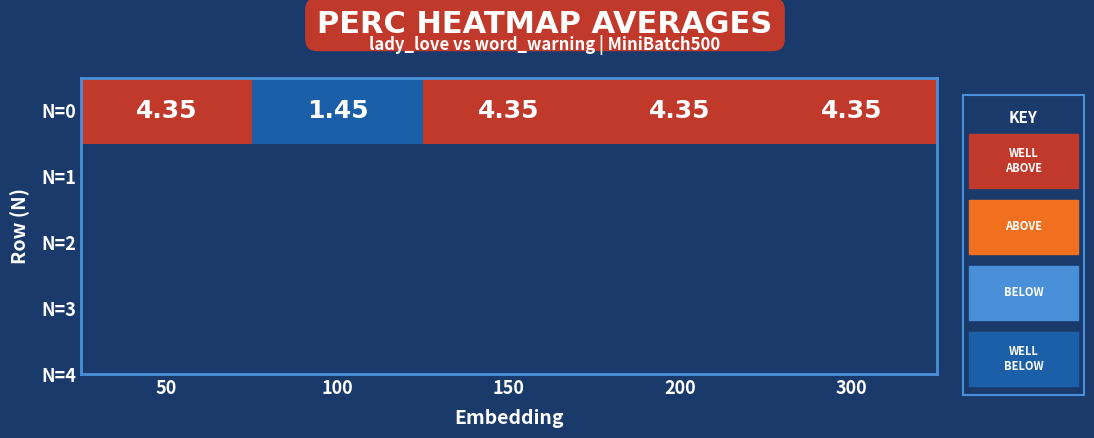

What is the average value?

3.8